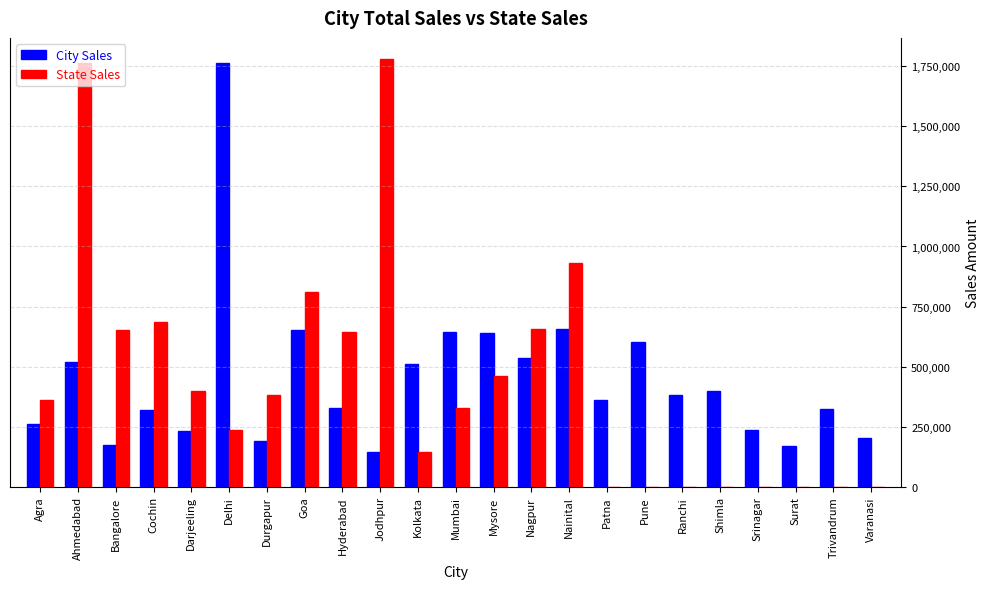

Read the City Sales value at Agra, to the nearest 10.

259970